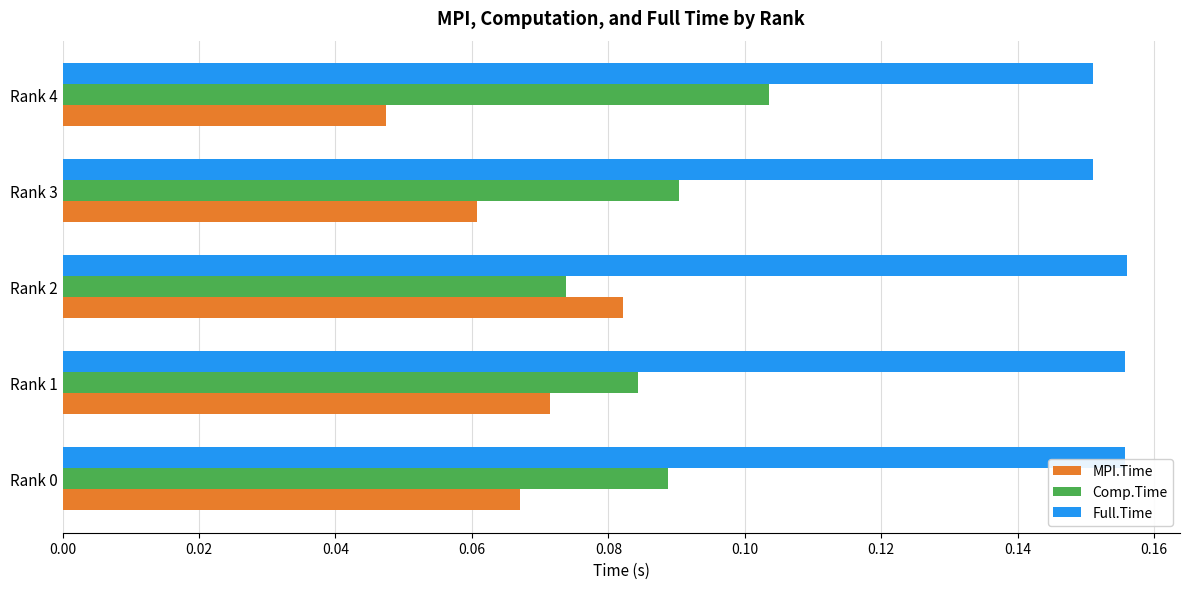

List the series in order of their peak value, lowest first.

MPI.Time, Comp.Time, Full.Time